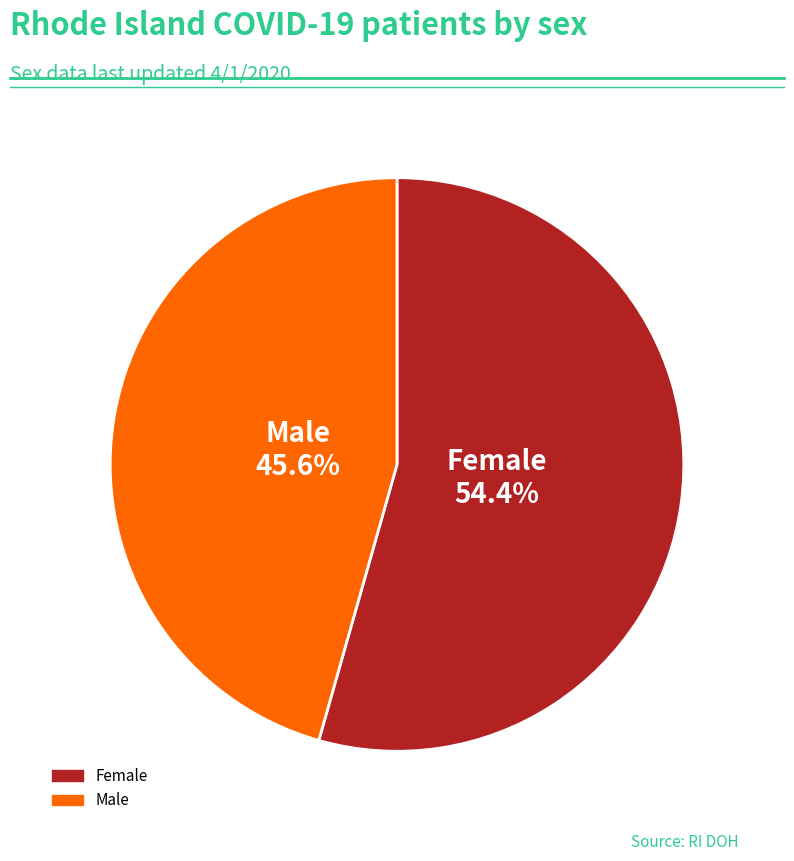

Which category has the biggest portion of the pie?

Female